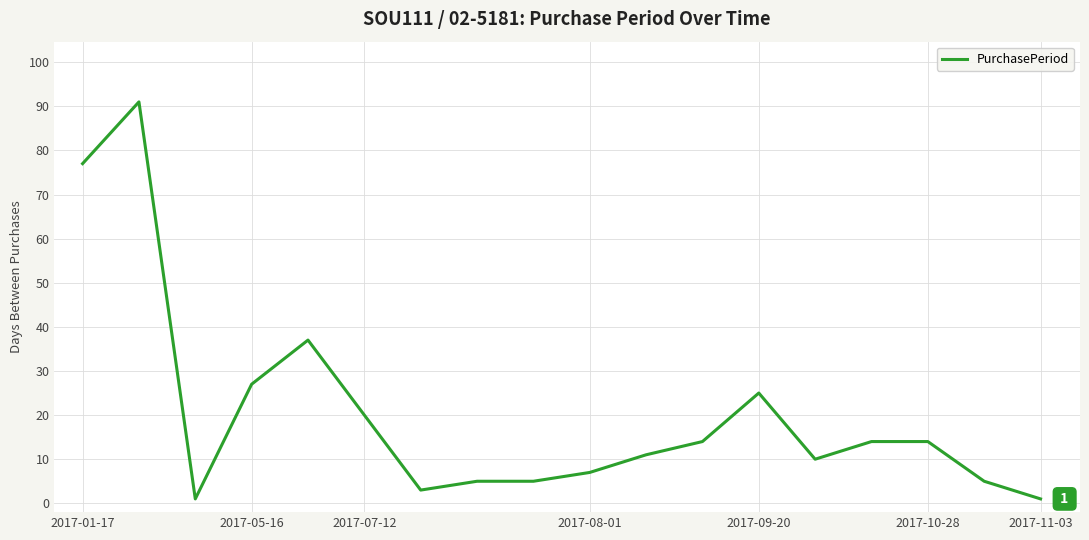

What is the difference between the maximum and minimum values?

90